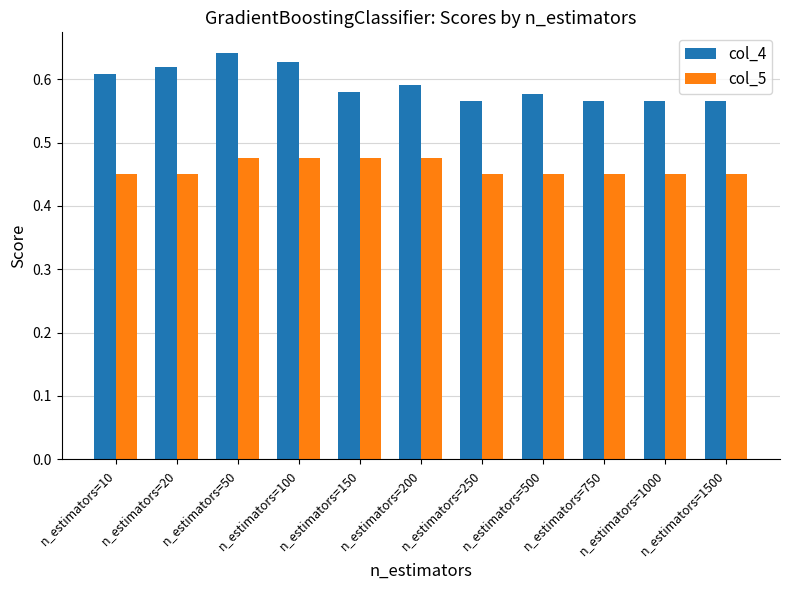

What is the difference between the highest and lowest values at n_estimators=250?

0.1